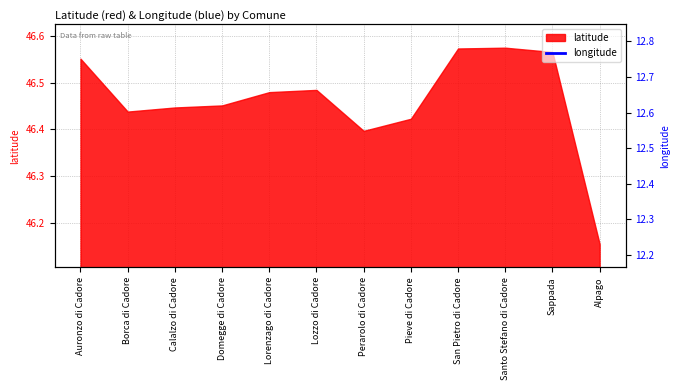

Approximately how many times larger is the value at Lozzo di Cadore compared to San Pietro di Cadore?

1.0